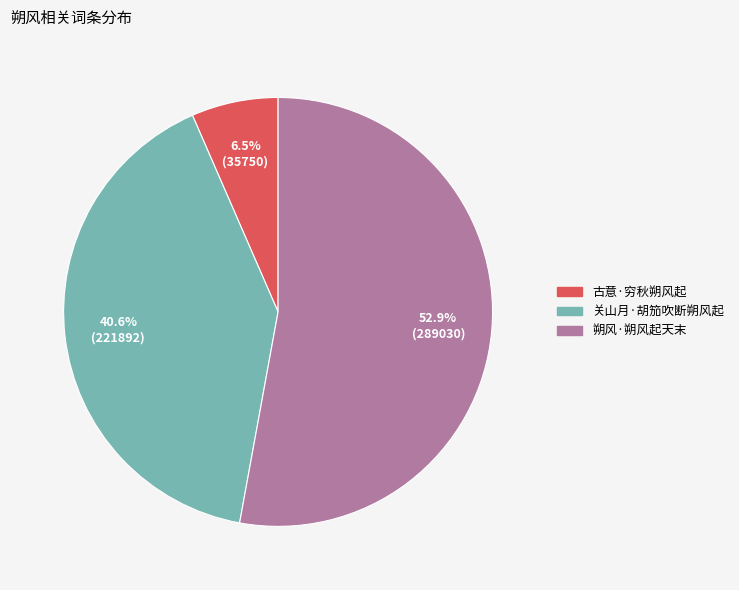

To the nearest percent, what is the difference between the 关山月·胡笳吹断朔风起 and 朔风·朔风起天末 slice percentages?

12%